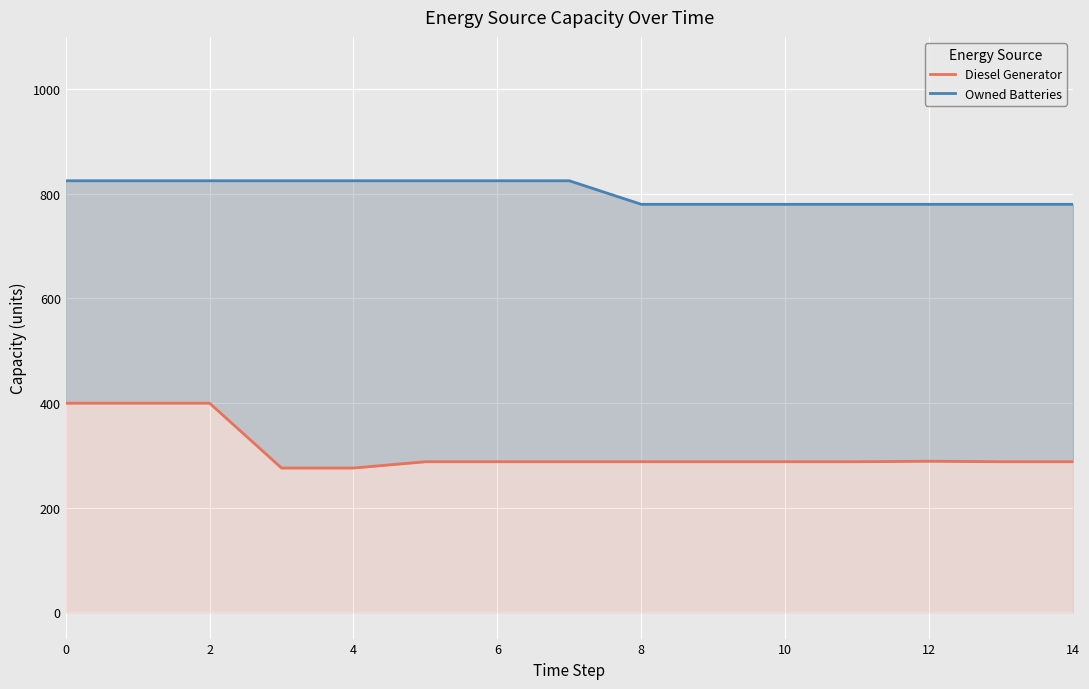

At which label is Owned Batteries closest to 802?

8